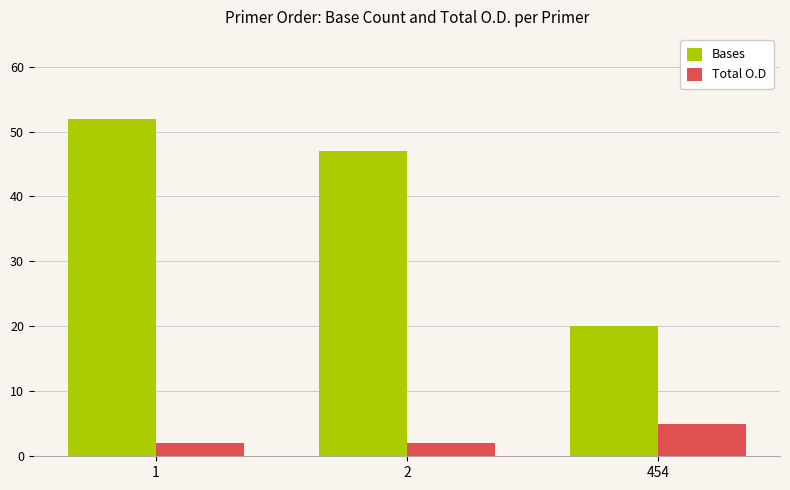

At which category is the sum across all series the highest?

1